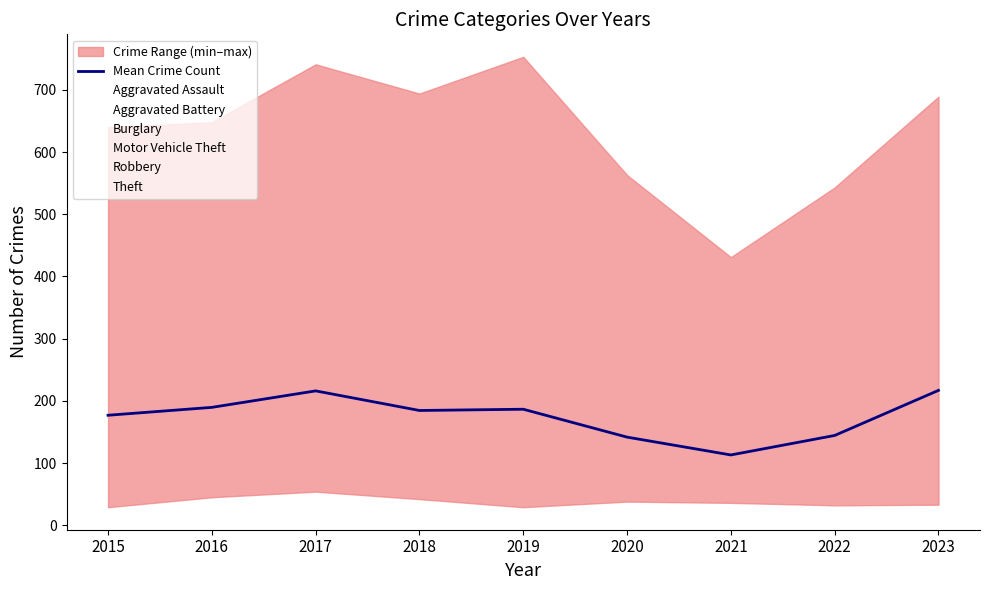

What is the difference between the maximum and minimum values in the Burglary series?

92